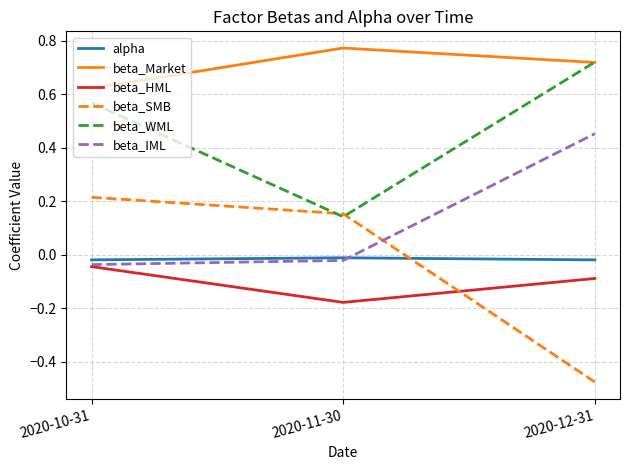

Which series has the largest range (max minus min)?

beta_SMB